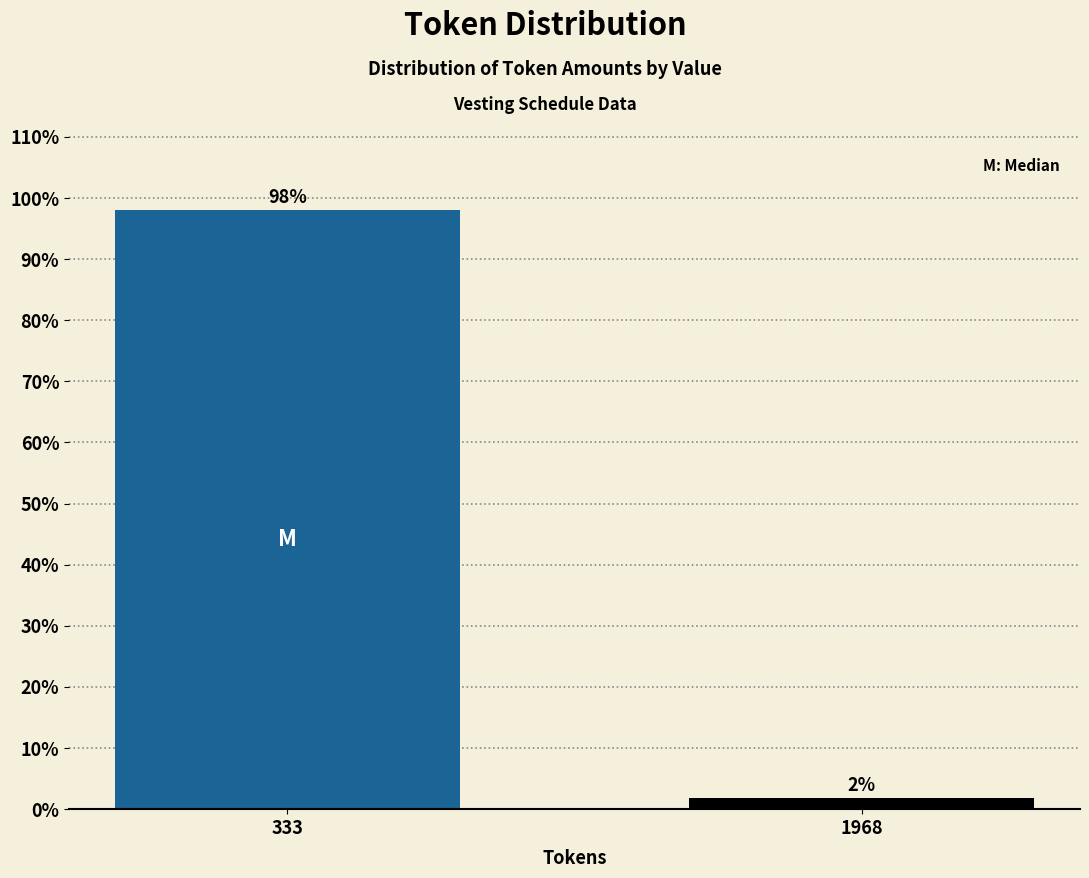

What is the sum of the values at 333 and 1968?

100.0